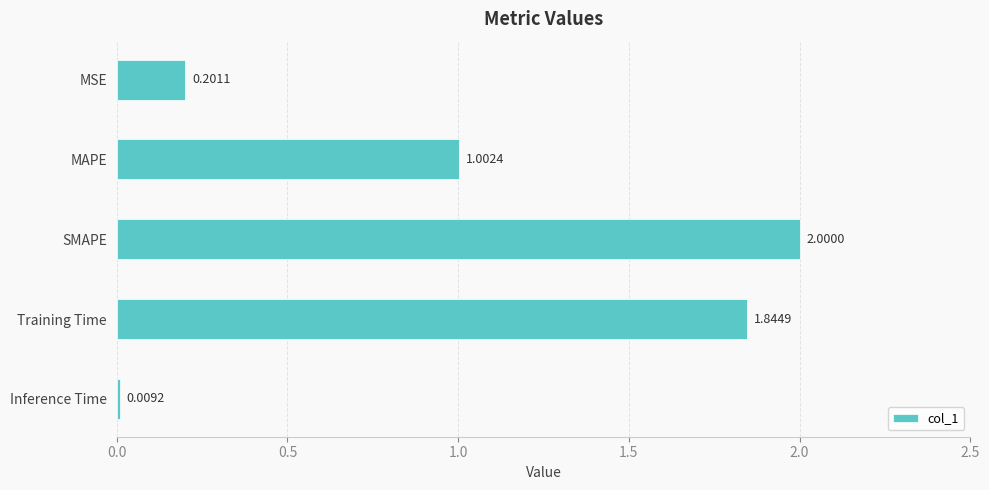

What is the label of the 5th bar from the bottom?

MSE